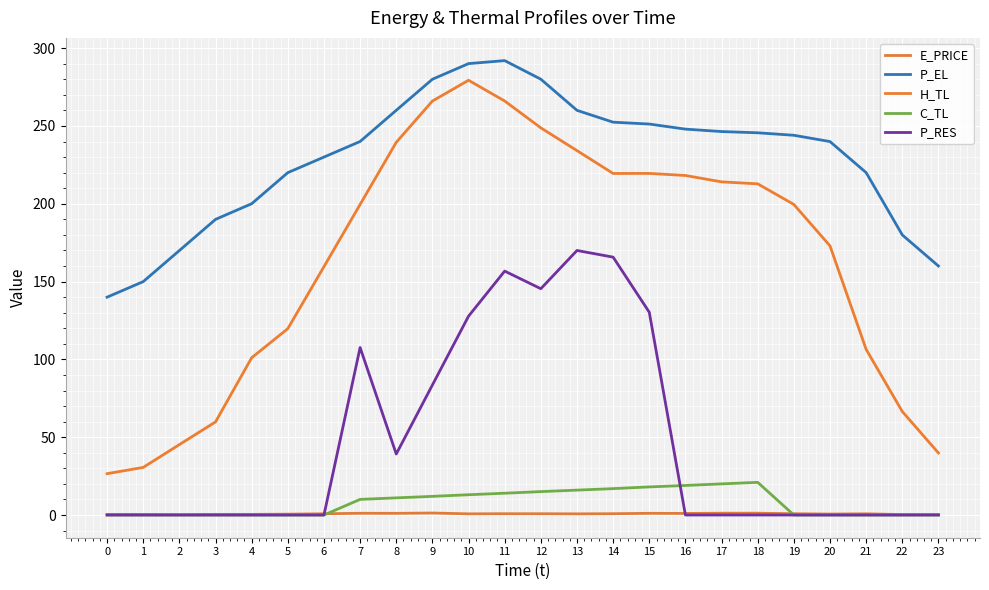

The C_TL series shows 8.4 at 9. True or false?

False